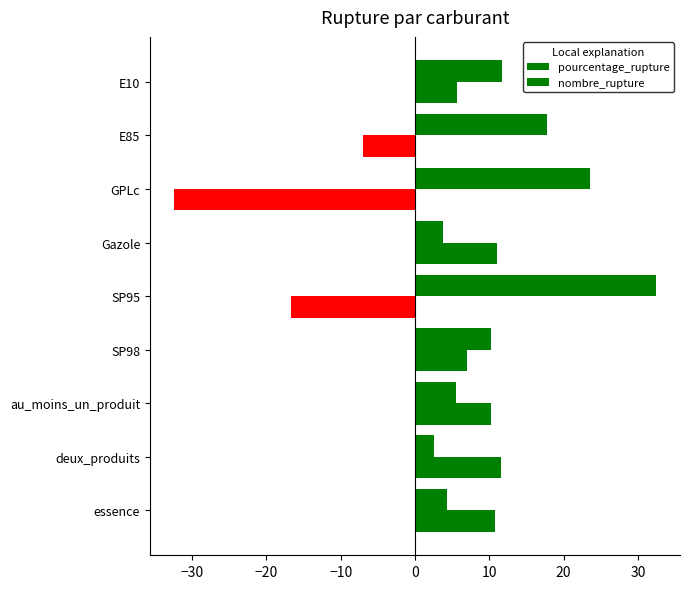

Count the number of data series in this chart.

2